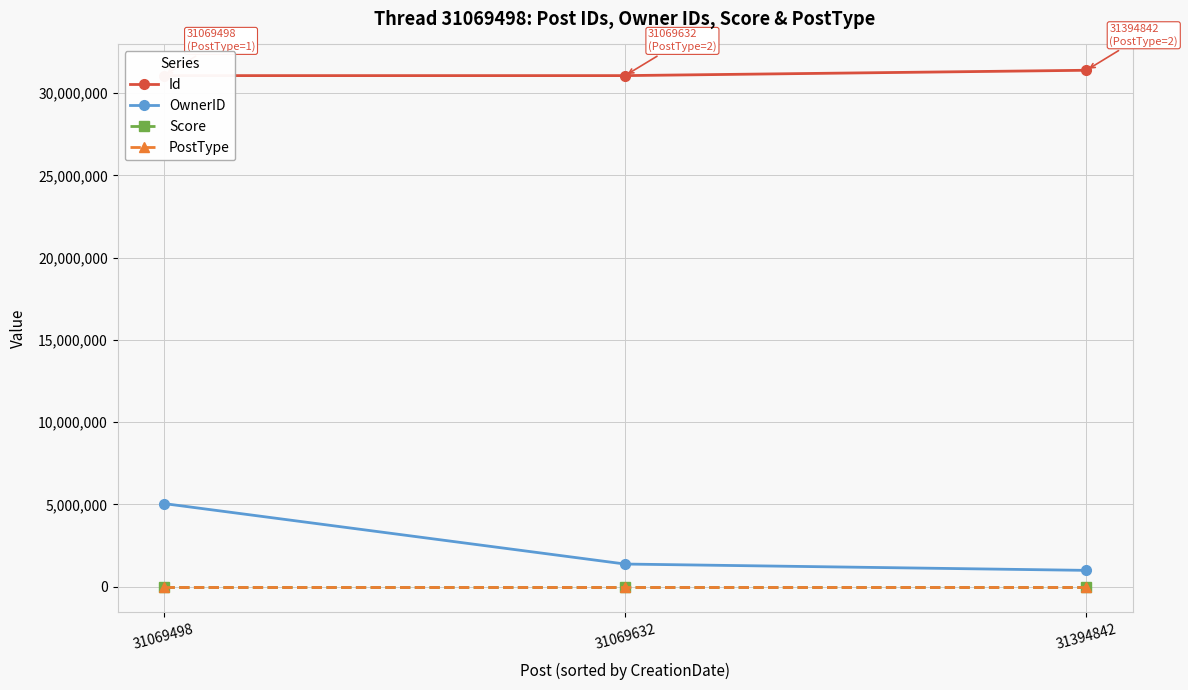

Between 31069632 and 31394842, which series saw the biggest shift?

OwnerID